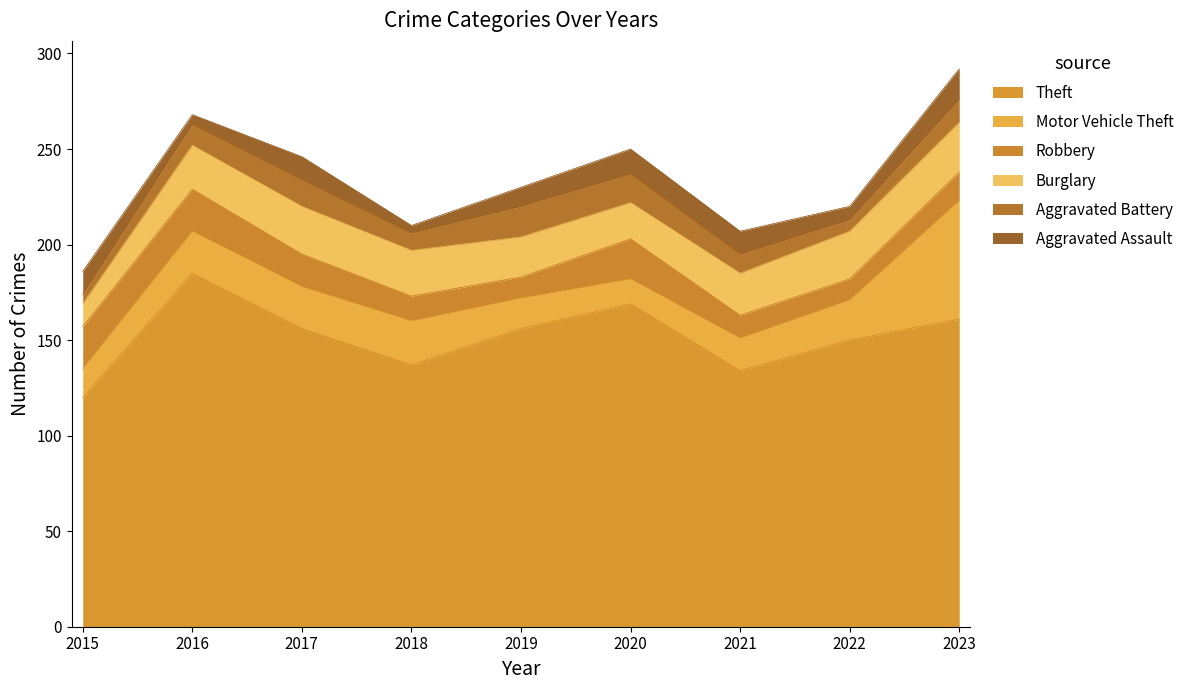

What is the difference between the maximum and minimum values in the Theft series?

65